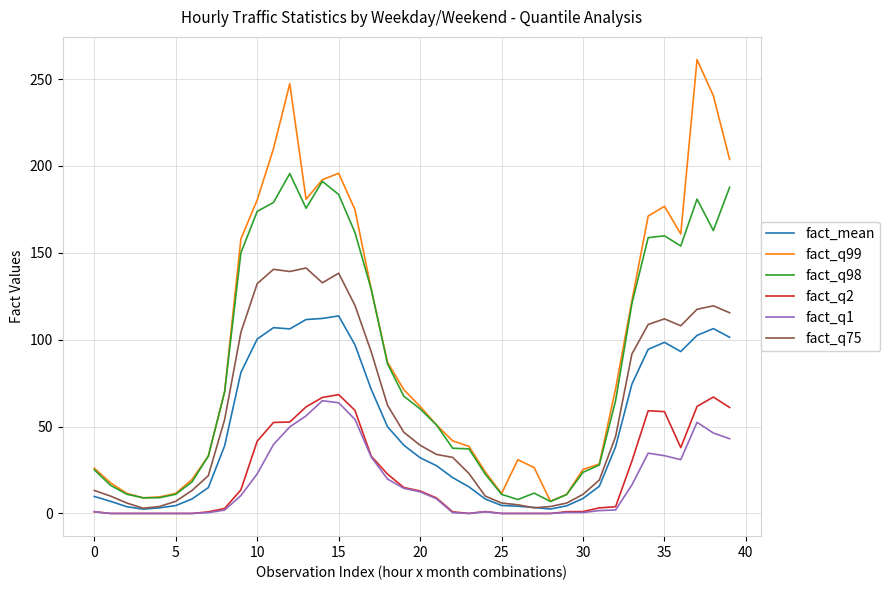

Which series has the widest spread of values?

fact_q99